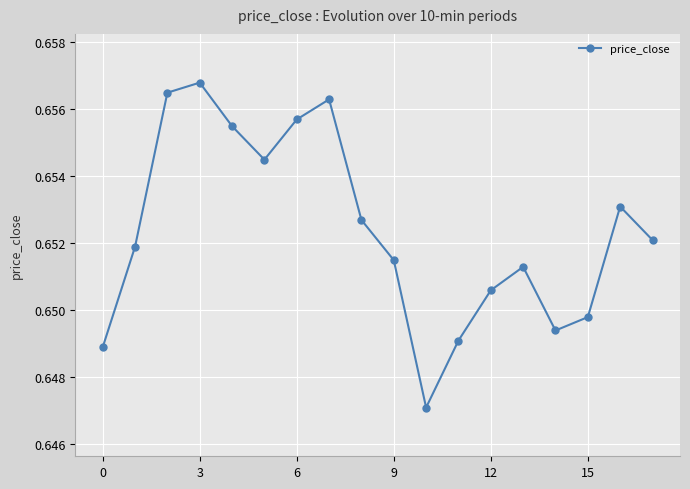

How many series are shown in this chart?

1